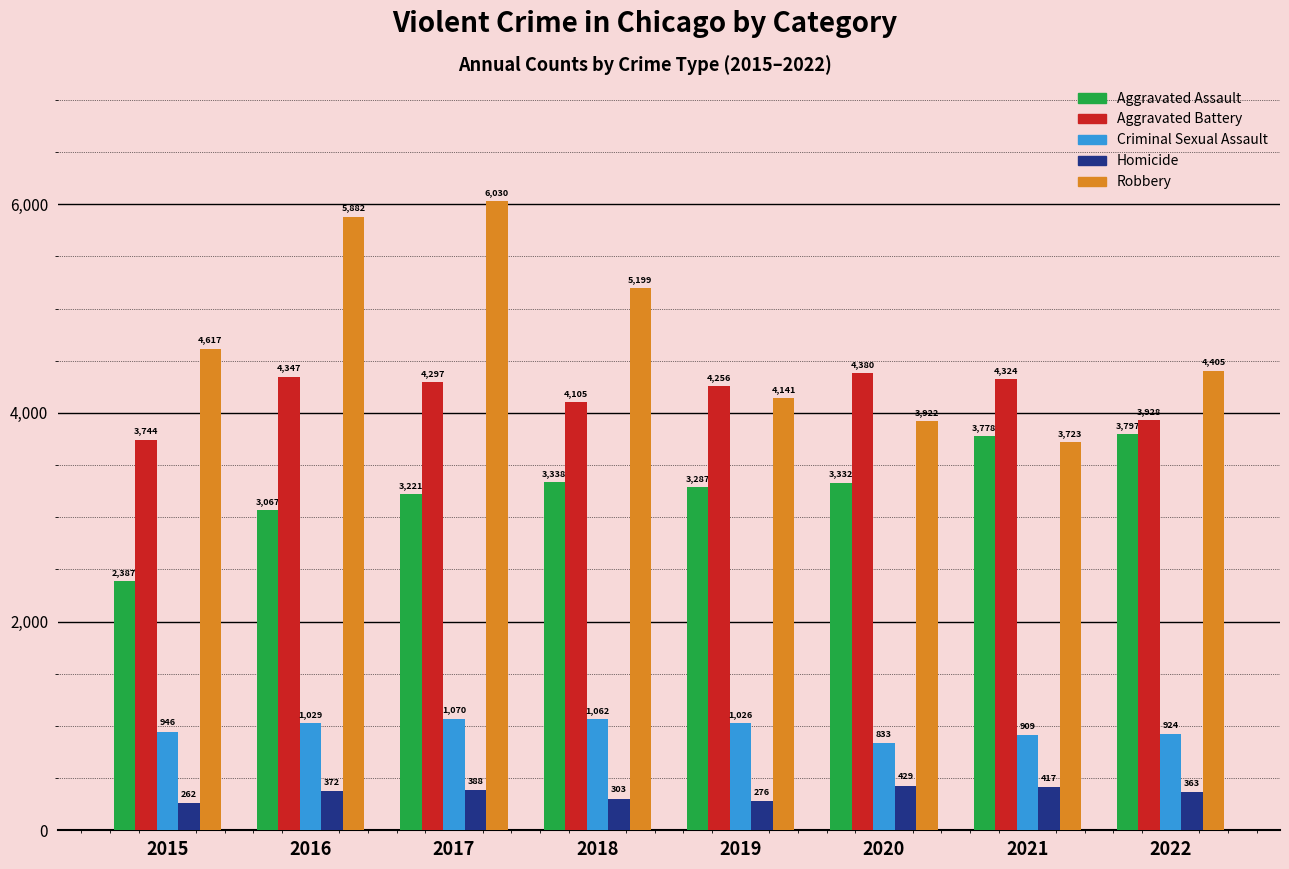

Which series has the largest range (max minus min)?

Robbery